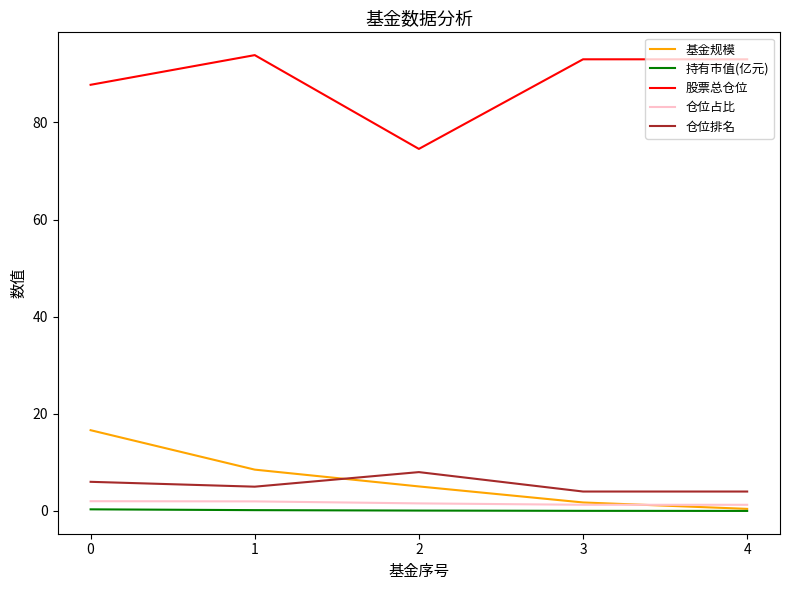

Between 0 and 3, which series saw the biggest shift?

基金规模